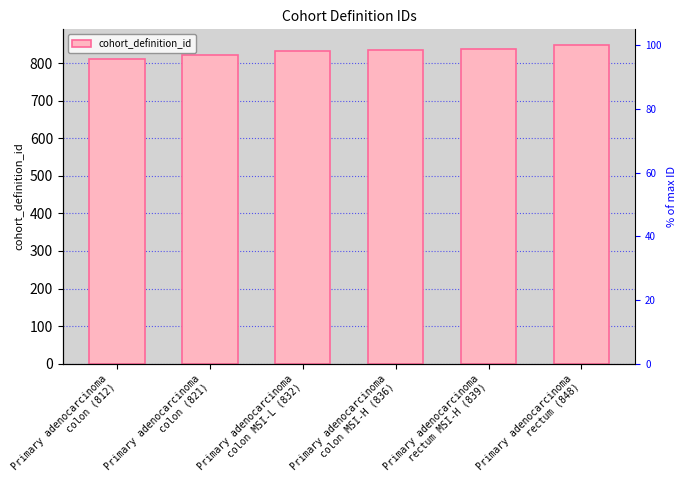

The chart shows a value of 821 at Primary adenocarcinoma
colon (821). True or false?

True